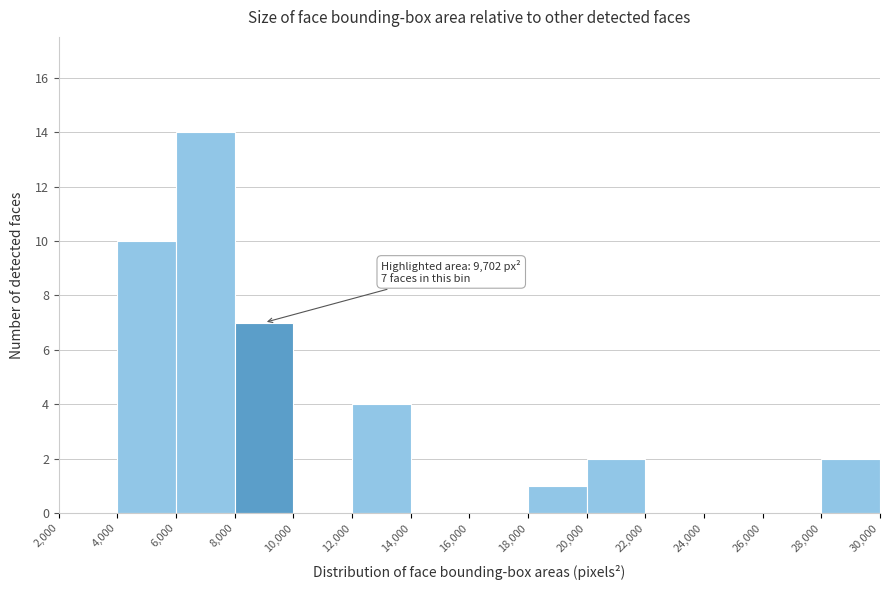

Which range on the x-axis has the tallest bar?

6,000 to 8,000